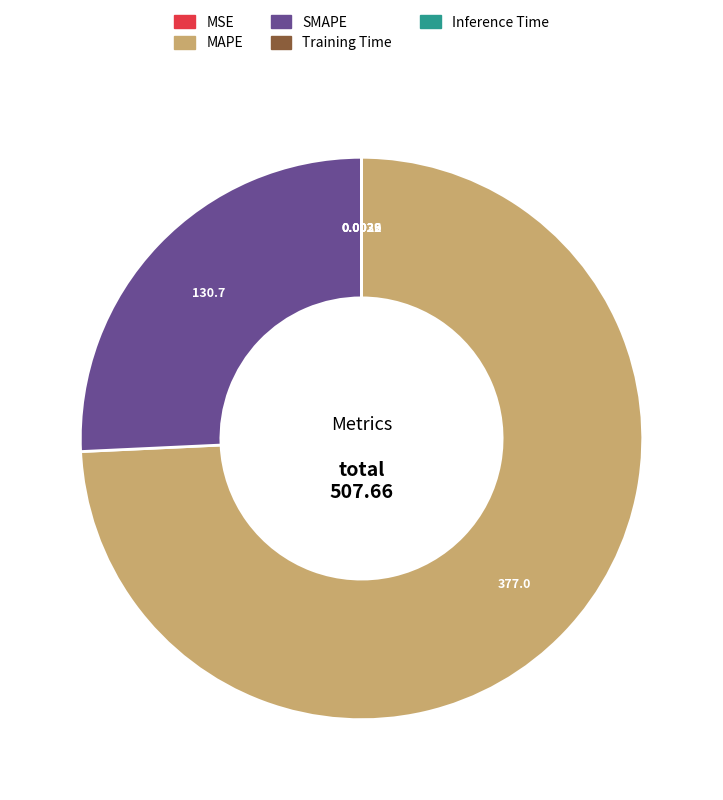

What is the largest slice in the pie chart?

MAPE